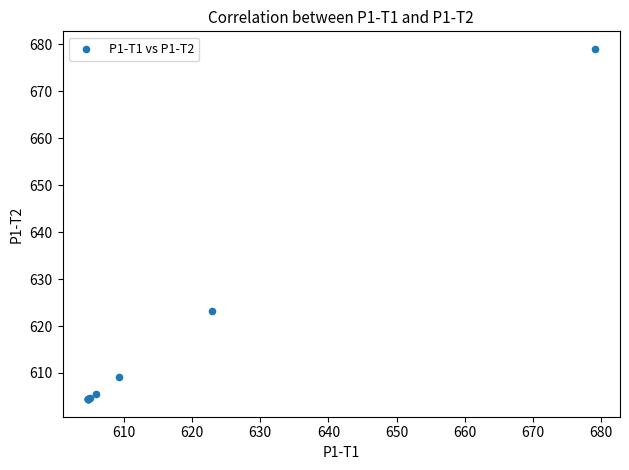

What Y value in the scatter plot is closest to 641?

623.2